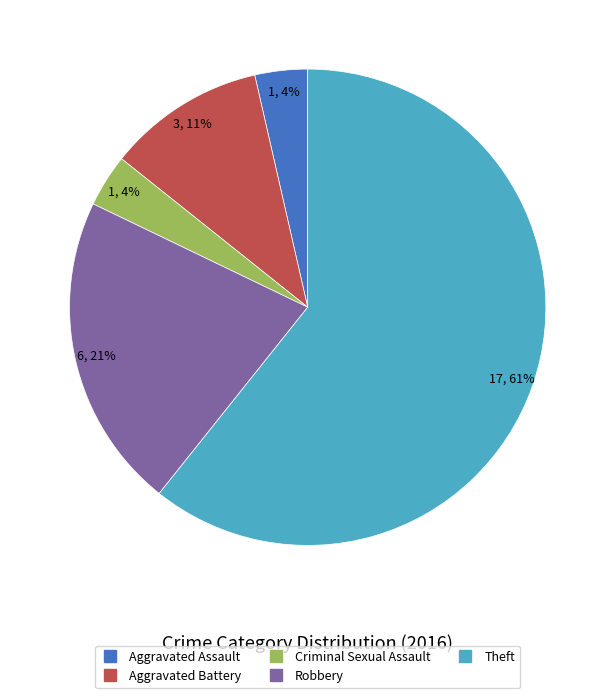

What is the ratio of the value at Aggravated Battery to the value at Robbery?

0.5